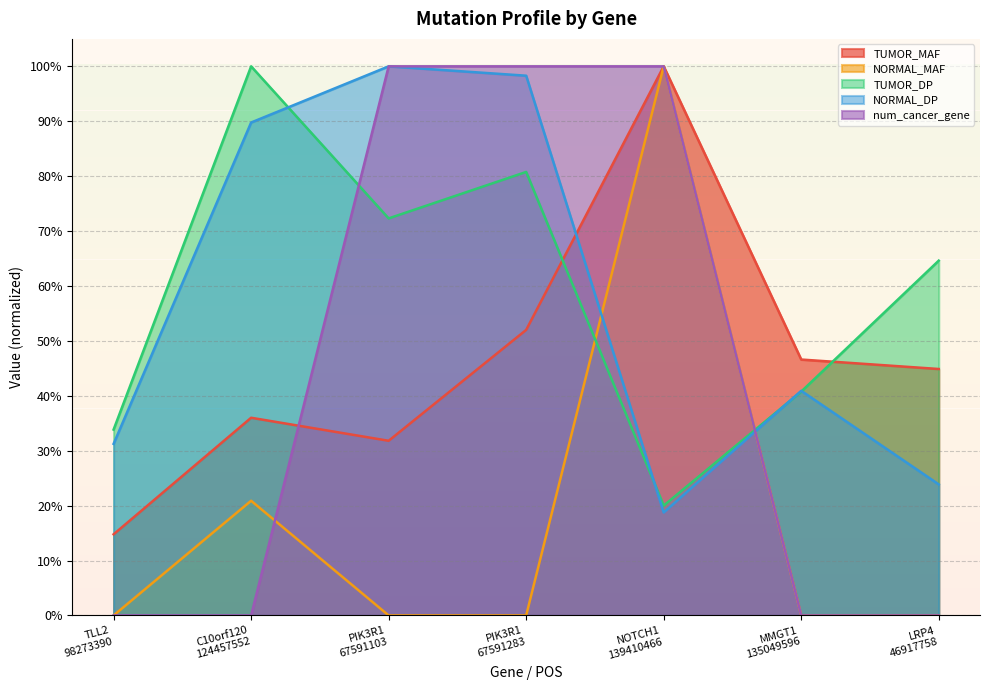

Between which two adjacent categories do TUMOR_DP and NORMAL_DP first intersect?

C10orf120
124457552 and PIK3R1
67591103